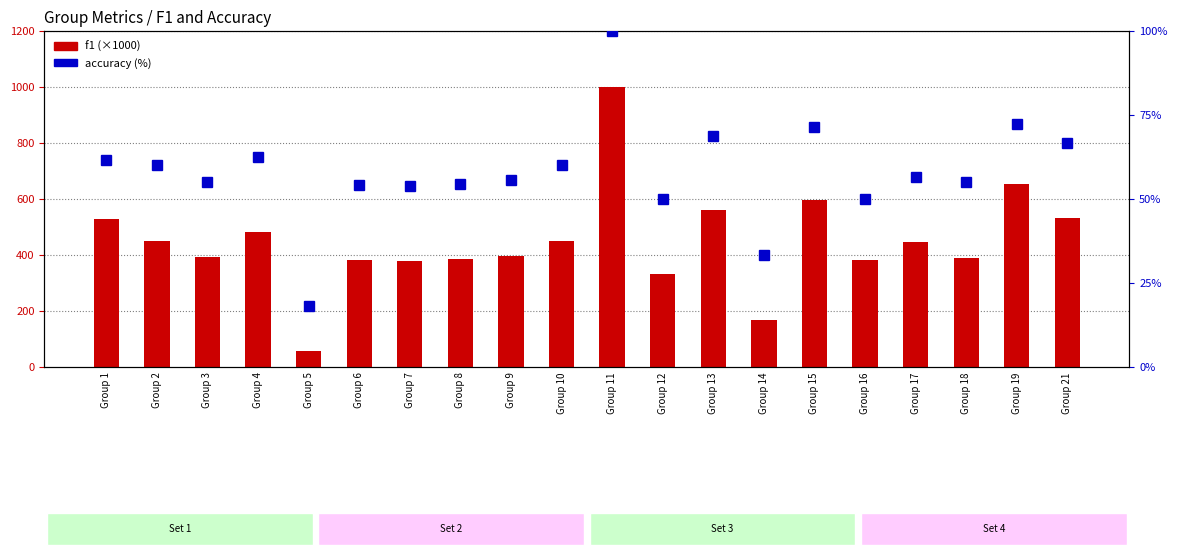

Rank the series by their average value, from lowest to highest.

accuracy (%), f1 (scaled ×1000)